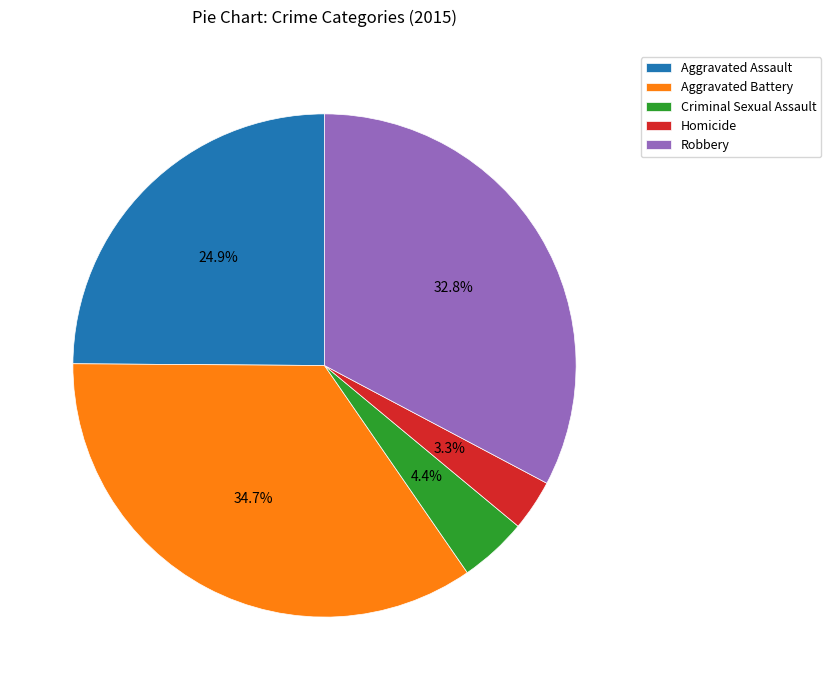

Which category has the smallest portion of the pie?

Homicide